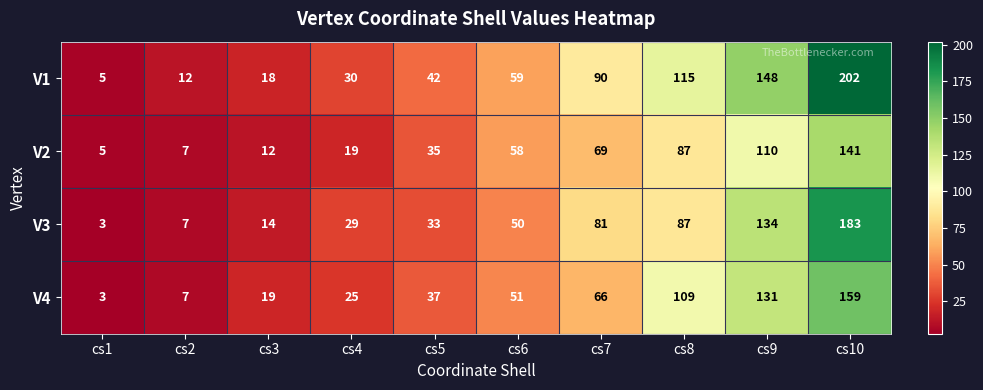

At which label is V4 closest to 81?

cs7